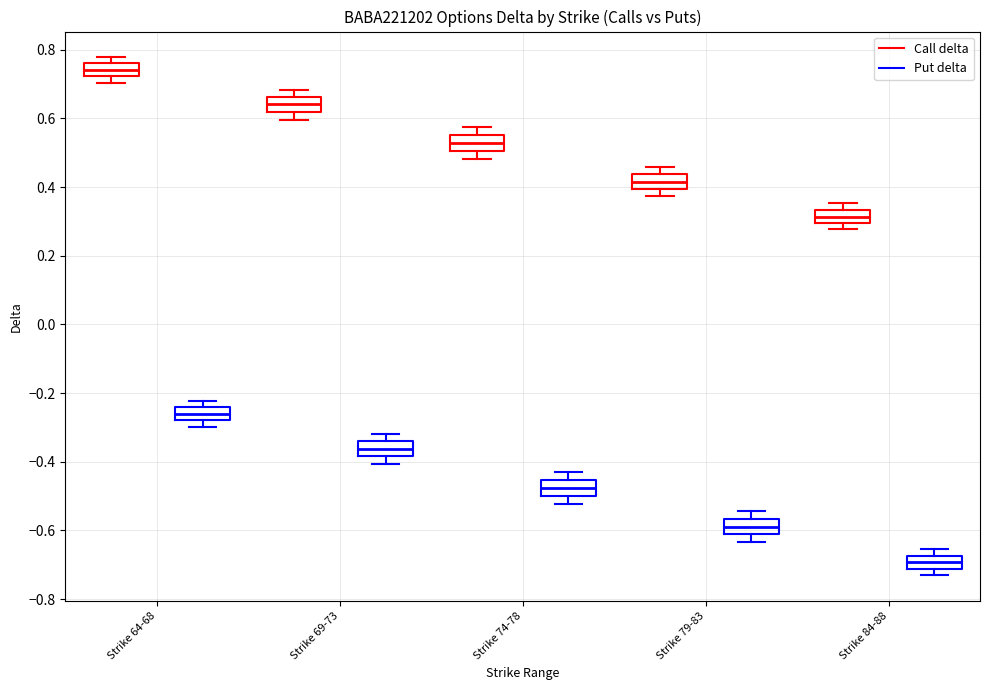

Reading left to right, read every box against the y-axis: the position of its median line, the range the box covers, and the ends of its whiskers. The values are not printed on the chart, so give them approximately, as read against the axis.

Strike 64-68 (Call delta): median 0.74, box 0.72 to 0.76, whiskers 0.70 to 0.78
Strike 64-68 (Put delta): median -0.26, box -0.28 to -0.24, whiskers -0.30 to -0.22
Strike 69-73 (Call delta): median 0.64, box 0.62 to 0.66, whiskers 0.60 to 0.68
Strike 69-73 (Put delta): median -0.36, box -0.38 to -0.34, whiskers -0.40 to -0.32
Strike 74-78 (Call delta): median 0.52, box 0.50 to 0.56, whiskers 0.48 to 0.58
Strike 74-78 (Put delta): median -0.48, box -0.50 to -0.46, whiskers -0.52 to -0.42
Strike 79-83 (Call delta): median 0.42, box 0.40 to 0.44, whiskers 0.38 to 0.46
Strike 79-83 (Put delta): median -0.58, box -0.62 to -0.56, whiskers -0.64 to -0.54
Strike 84-88 (Call delta): median 0.32, box 0.30 to 0.34, whiskers 0.28 to 0.36
Strike 84-88 (Put delta): median -0.70, box -0.72 to -0.68, whiskers -0.72 (just below the box's lower edge) to -0.66